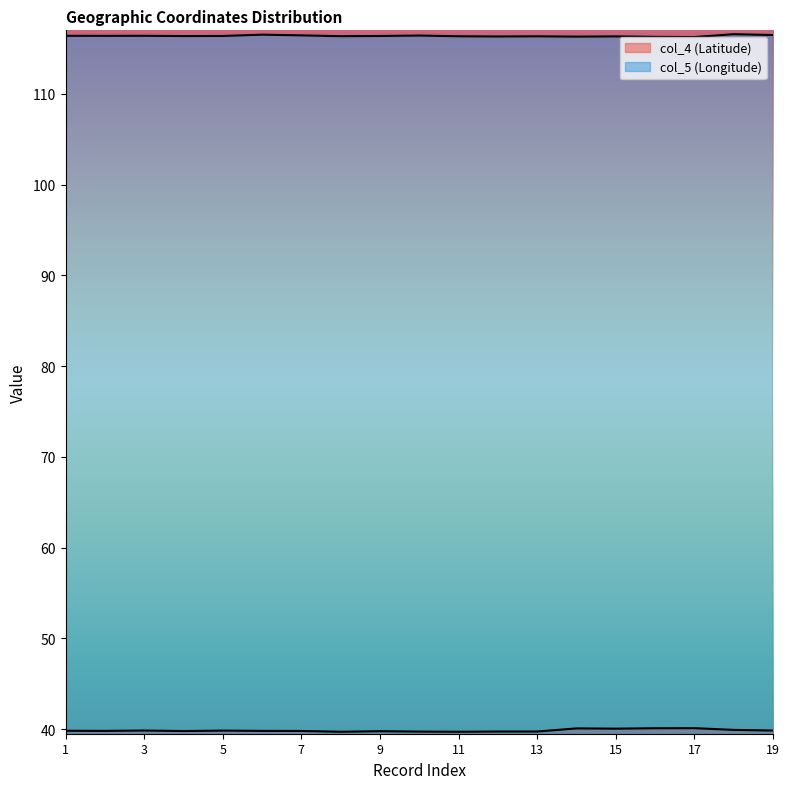

Reading left to right, transcribe all the data shown in this chart.

col_4 (Latitude): 39.8	39.8	39.9	39.8	39.8	39.8	39.8	39.7	39.8	39.7	39.7	39.7	39.7	40.1	40.1	40.1	40.1	39.9	39.9
col_5 (Longitude): 116.4	116.4	116.4	116.4	116.4	116.5	116.4	116.4	116.4	116.4	116.3	116.3	116.3	116.3	116.3	116.3	116.3	116.6	116.5